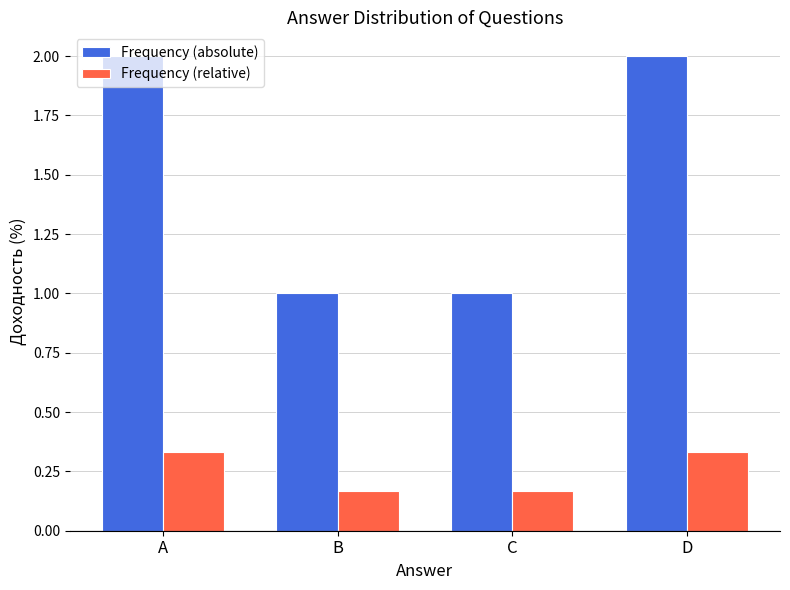

How many bars are there in total?

8